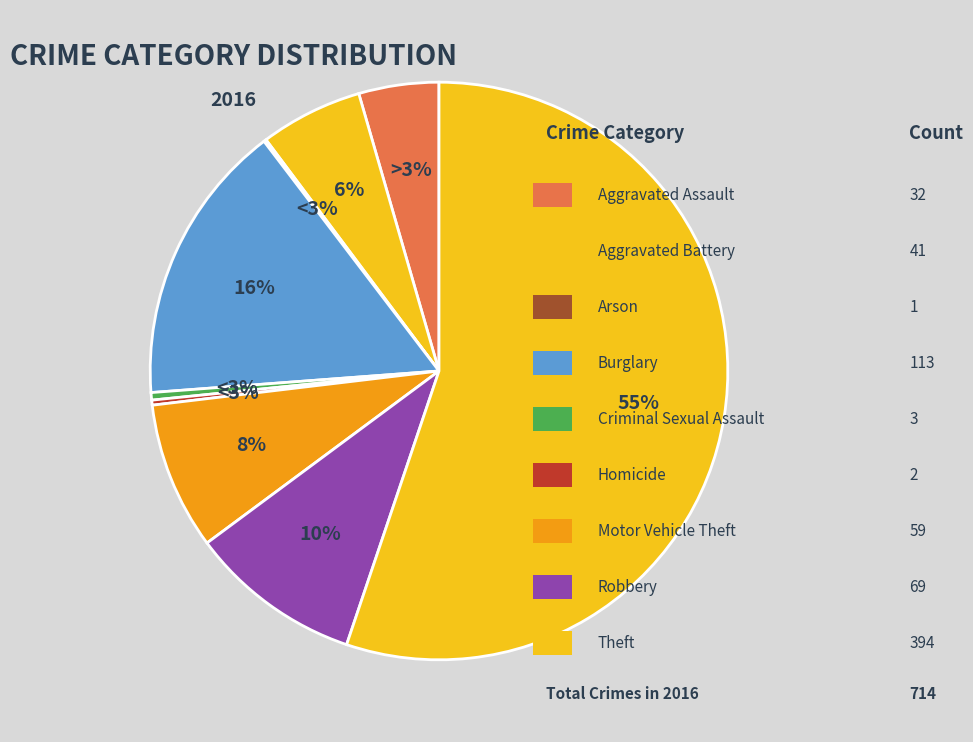

To the nearest percent, what is the difference between the largest and smallest slice percentages?

55%